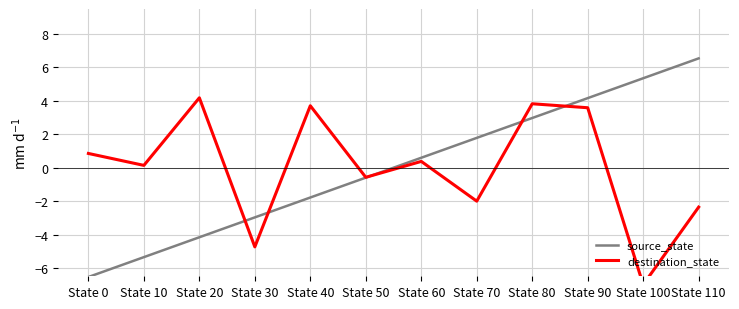

How many data points does each series have?

12